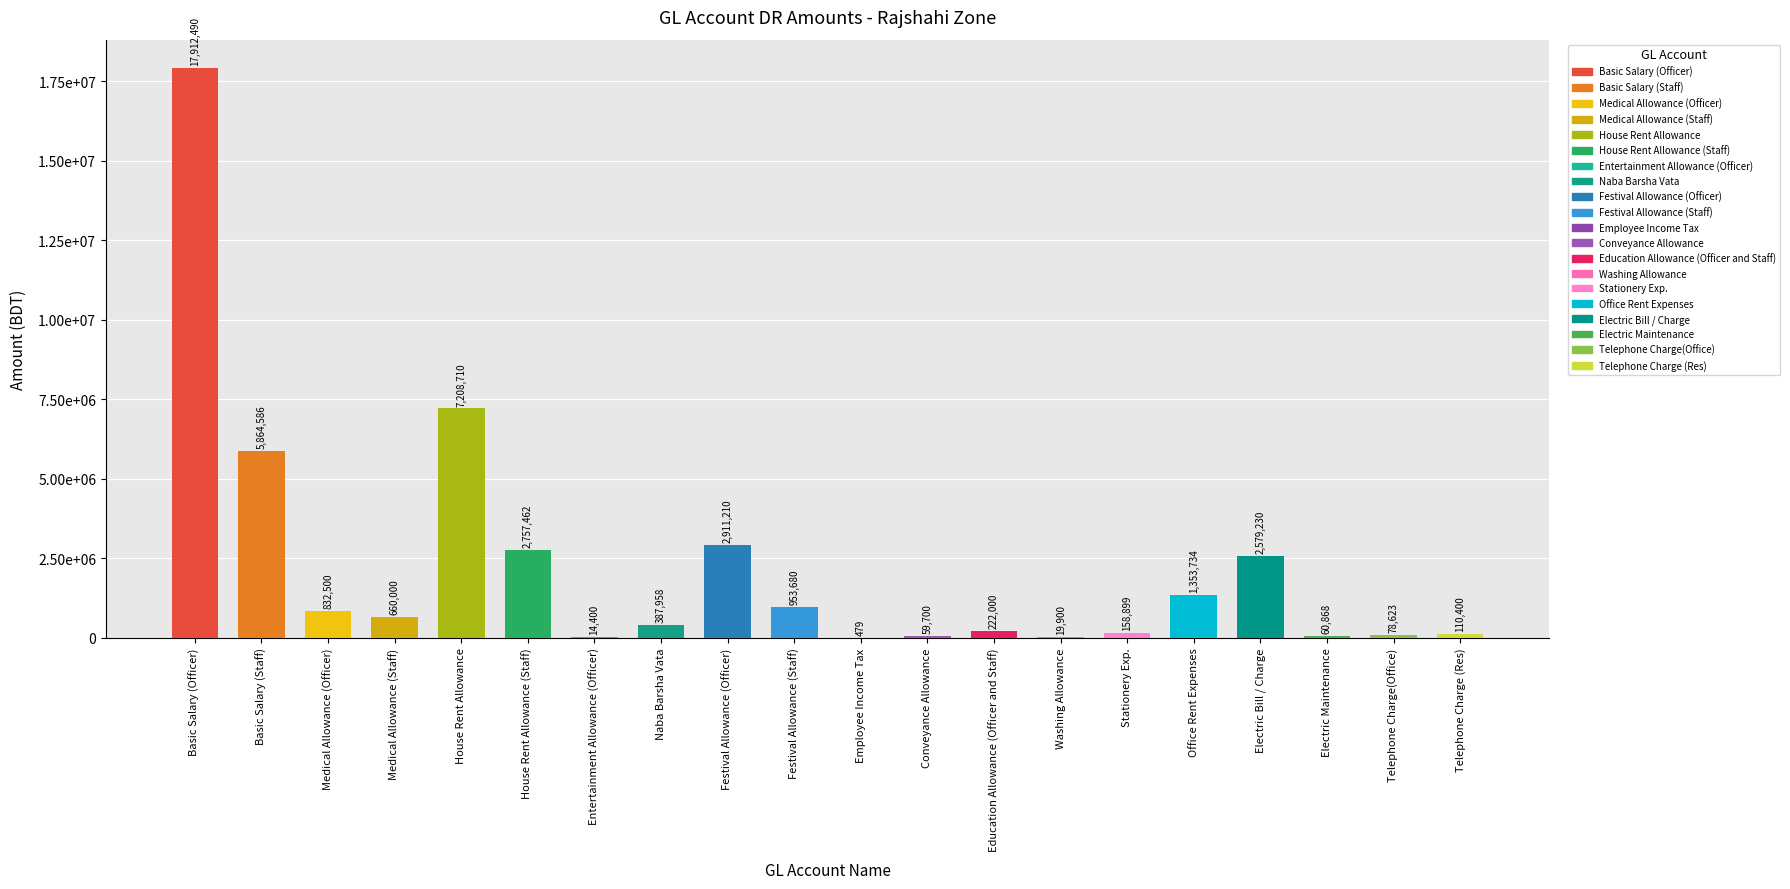

Reading left to right, extract all data points from this chart.

17912490.8	5864586.7	832500.0	660000.0	7208710.7	2757462.7	14400.0	387958.0	2911210.0	953680.0	479.0	59700.0	222000.0	19900.0	158899.0	1353734.0	2579230.0	60868.0	78623.0	110400.0